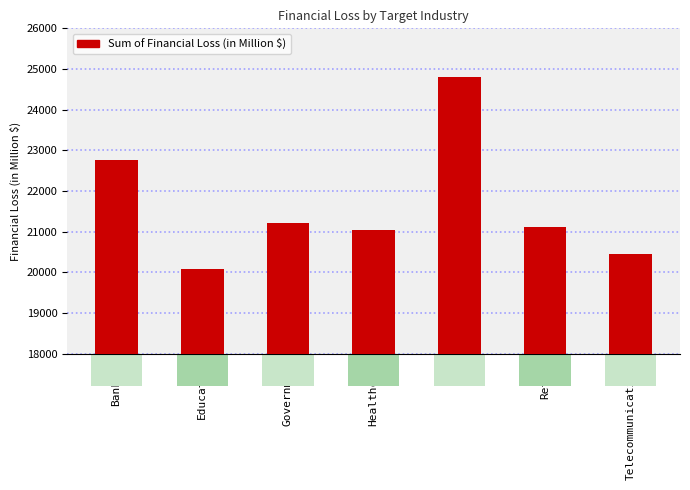

What is the difference between the maximum and minimum values?

4738.4